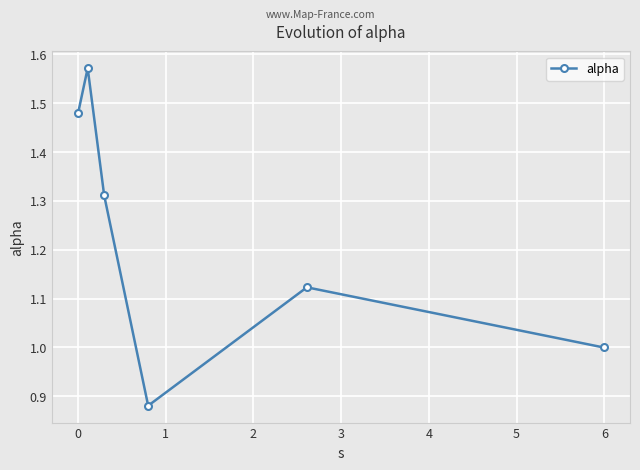

What is the sum of all values?

7.4